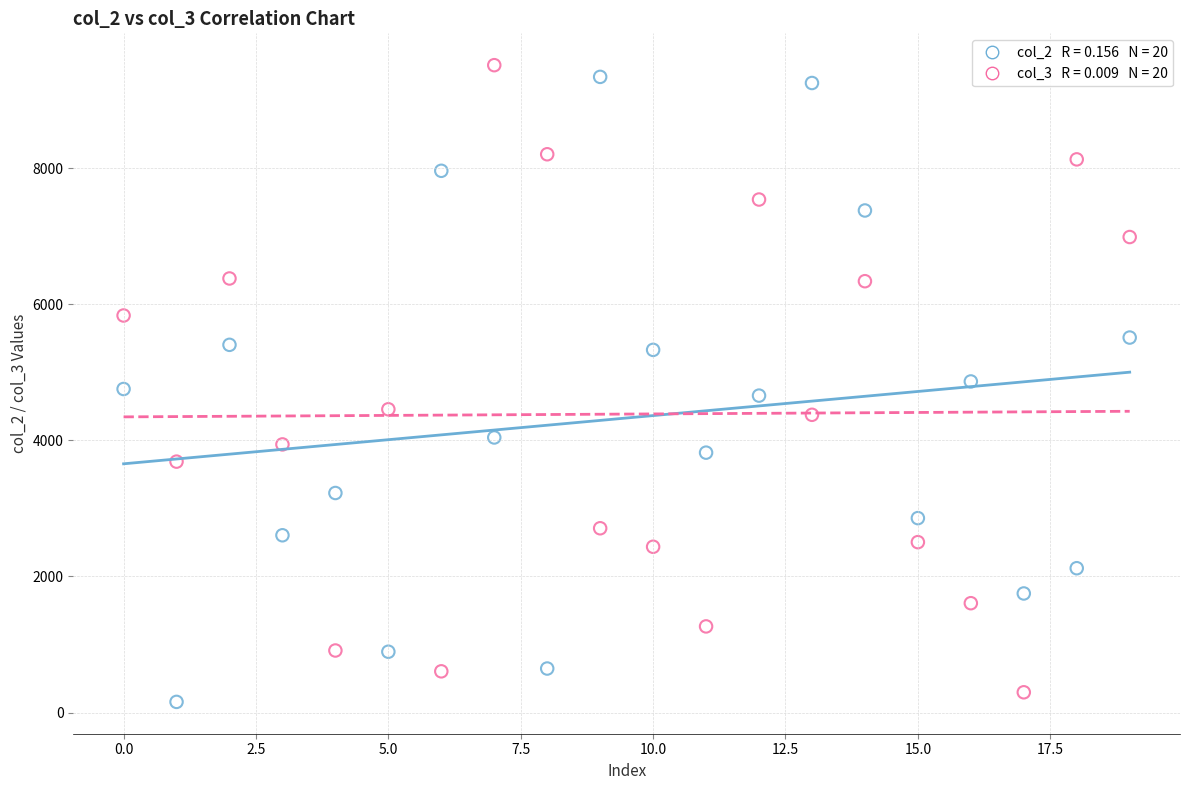

Count the number of points in this scatter plot.

40